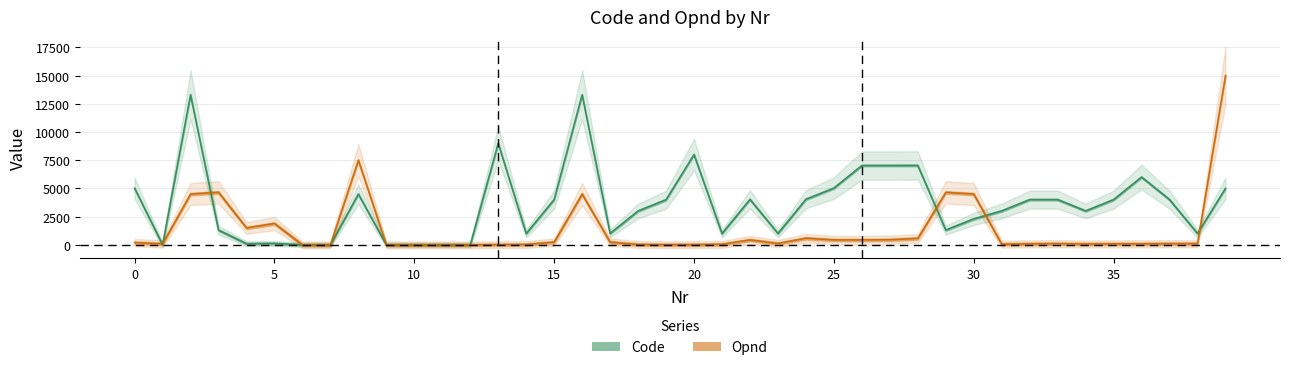

What is the sum of the Opnd values at 11 and 18?

30